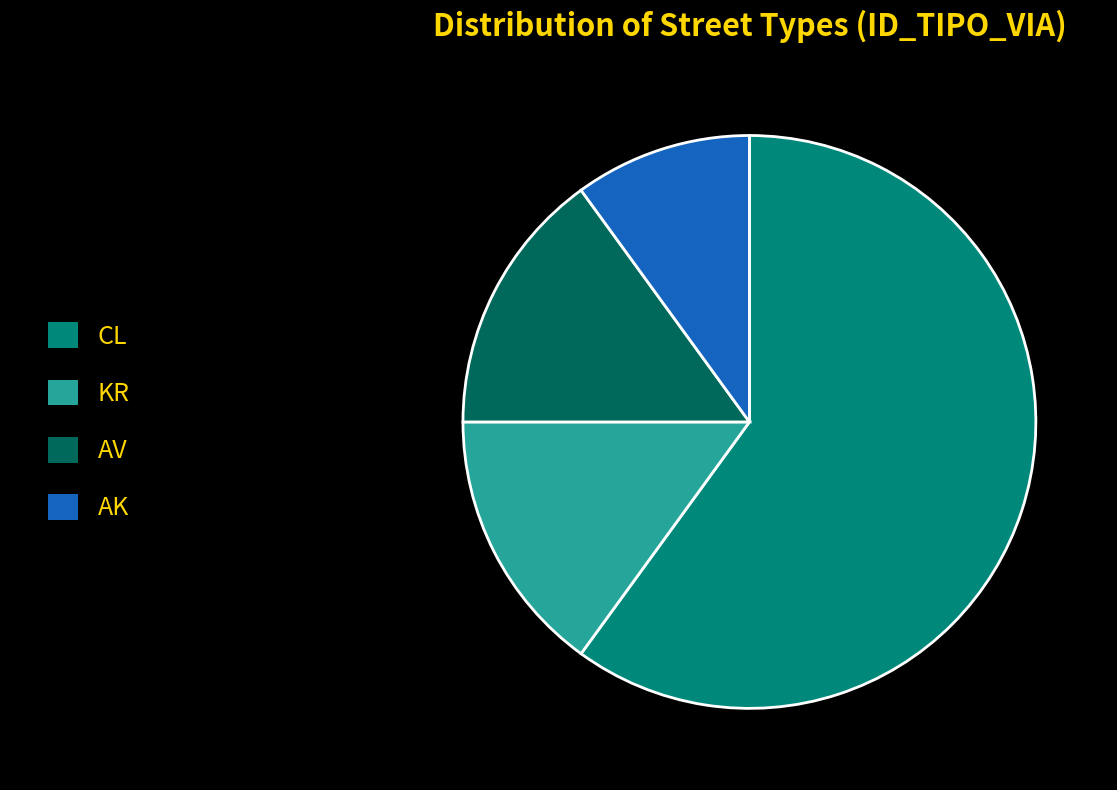

Which has a higher value, KR or CL?

CL